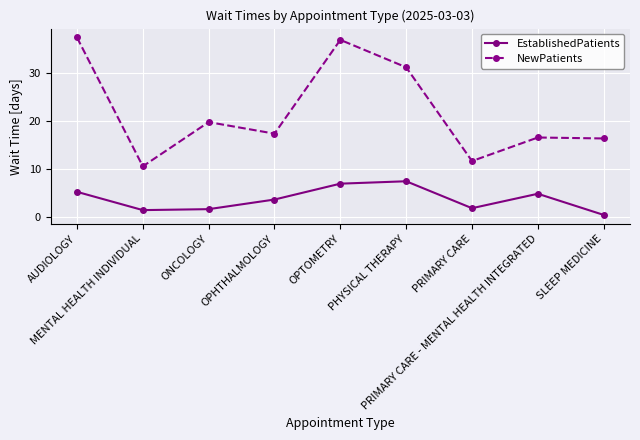

Reading left to right, what are all the values shown in this chart?

EstablishedPatients: AUDIOLOGY=5.2	MENTAL HEALTH INDIVIDUAL=1.4	ONCOLOGY=1.6	OPHTHALMOLOGY=3.6	OPTOMETRY=6.9	PHYSICAL THERAPY=7.4	PRIMARY CARE=1.8	PRIMARY CARE - MENTAL HEALTH INTEGRATED=4.8	SLEEP MEDICINE=0.4
NewPatients: AUDIOLOGY=37.3	MENTAL HEALTH INDIVIDUAL=10.5	ONCOLOGY=19.7	OPHTHALMOLOGY=17.3	OPTOMETRY=36.8	PHYSICAL THERAPY=31.1	PRIMARY CARE=11.6	PRIMARY CARE - MENTAL HEALTH INTEGRATED=16.5	SLEEP MEDICINE=16.3